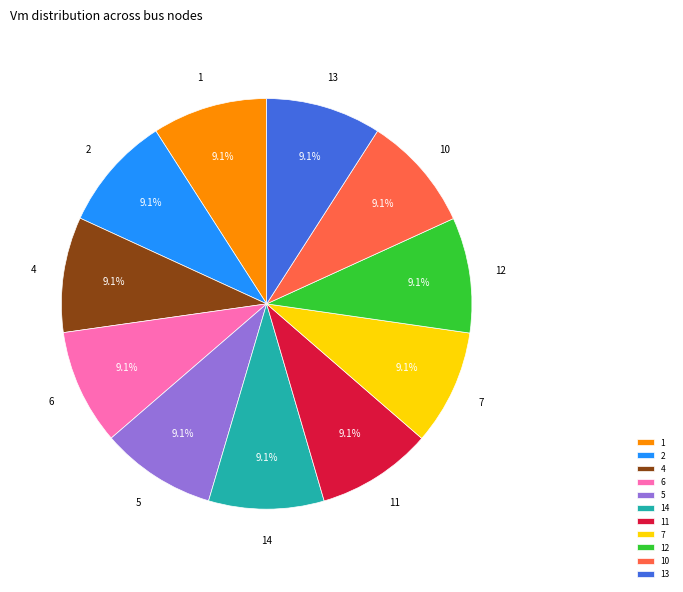

Does 14 account for over 50% of the chart?

No